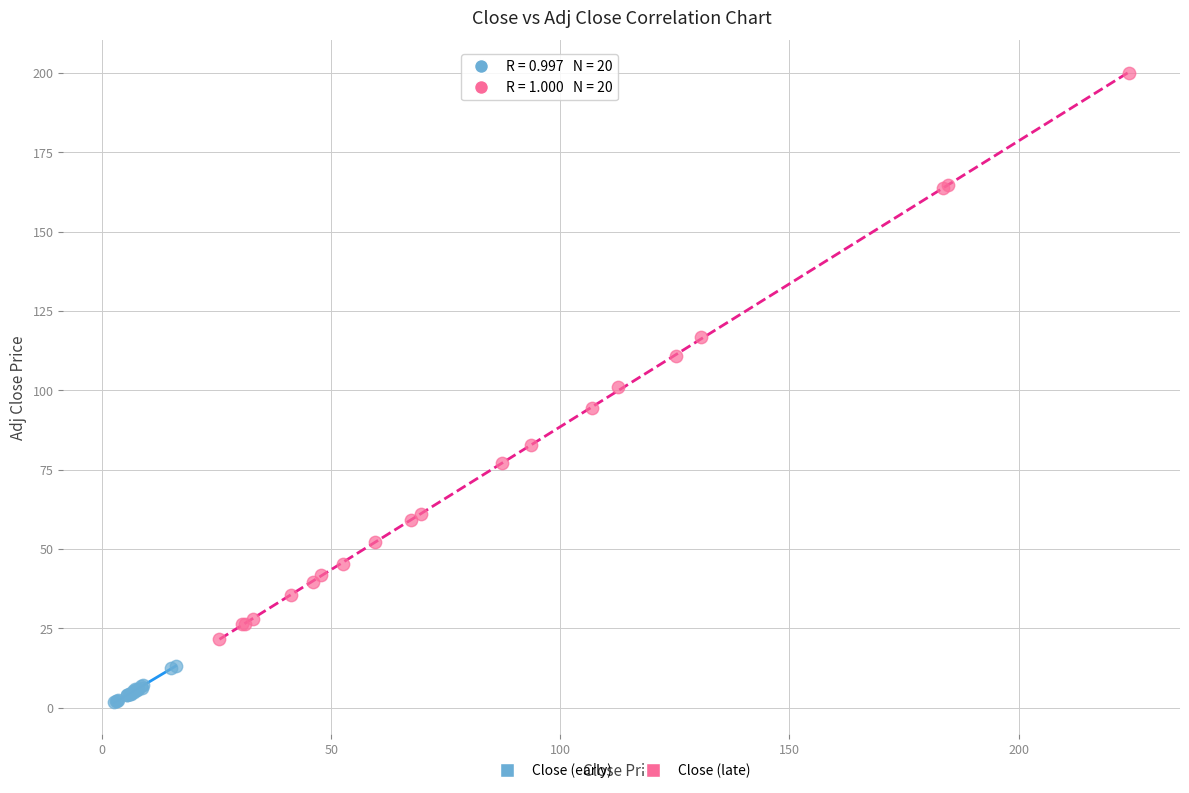

Which series has the widest spread of Y values?

Close (late)